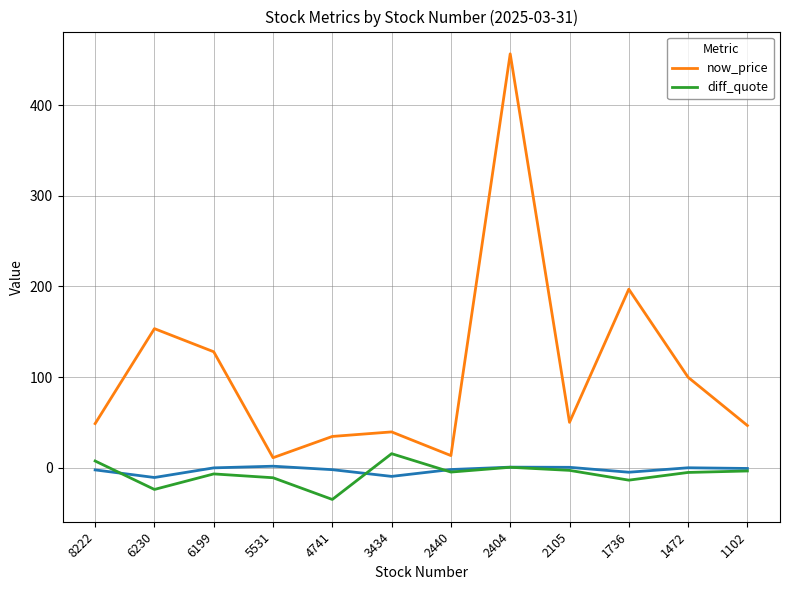

Rank the series by their average value, from lowest to highest.

diff_quote, now_price